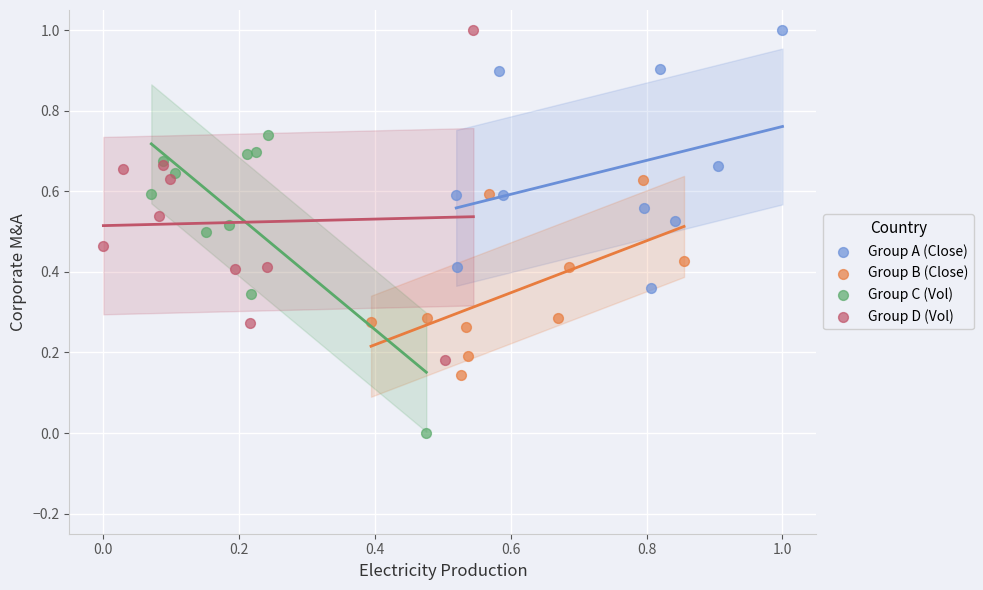

What are all the series names shown in the legend?

Group A (Close), Group B (Close), Group C (Vol), Group D (Vol)